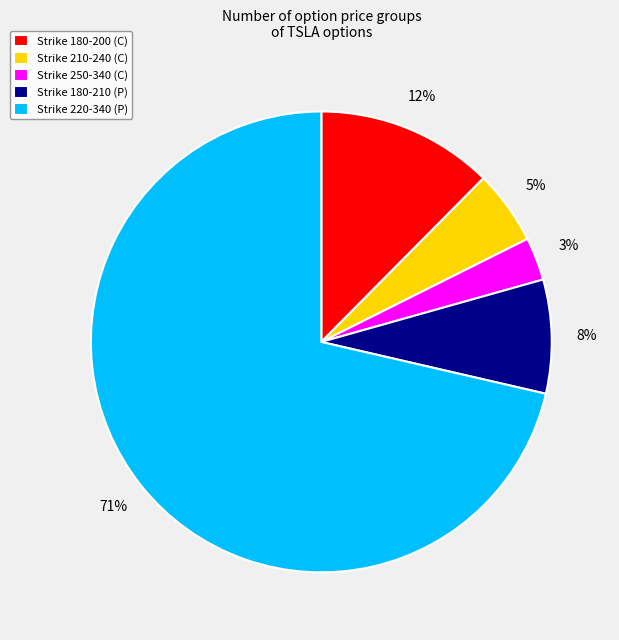

What percentage is the Strike 250-340 (C) slice, to the nearest percent?

3%